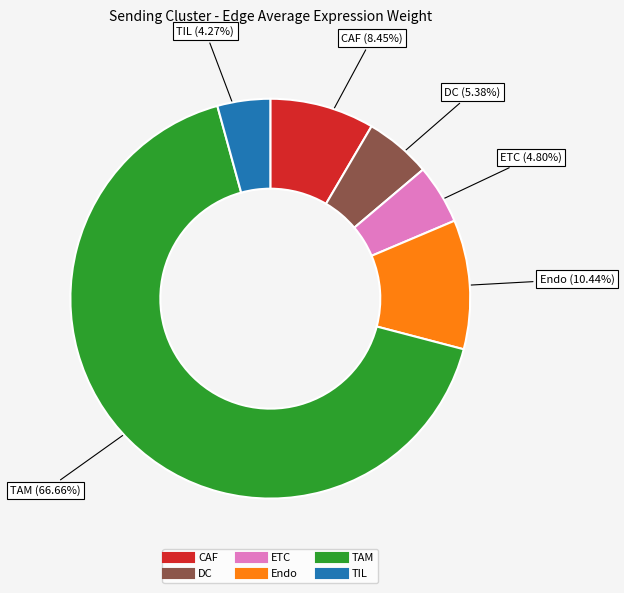

Is DC the majority of the pie?

No